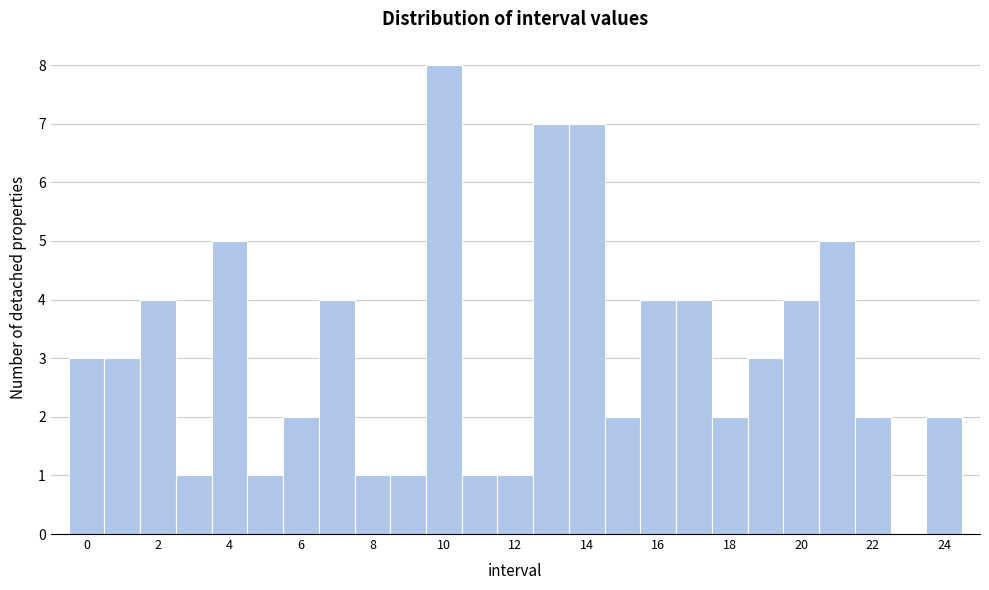

Which range on the x-axis has the tallest bar?

9.5 to 10.5